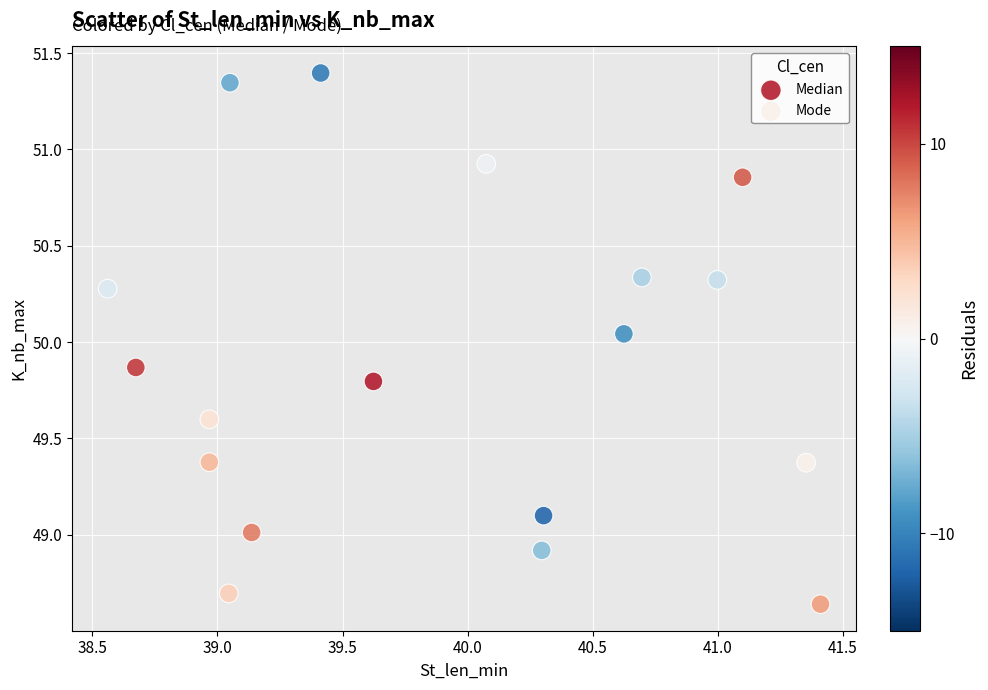

What are all the series names shown in the legend?

Median, Mode